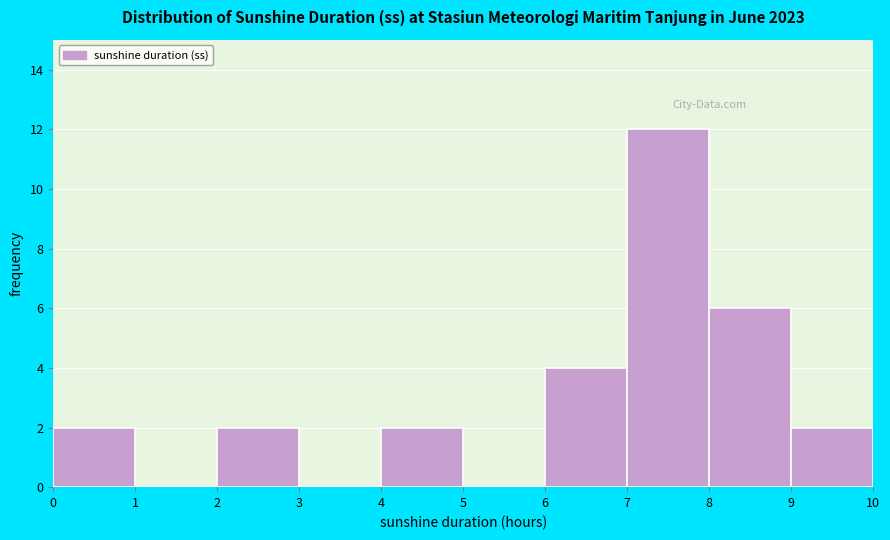

Reading left to right, transcribe this chart: for each bar, give the range it covers on the x-axis and its height. The values are not printed on the chart, so give them approximately, as read against the axis.

0 to 1: 2
1 to 2: 0
2 to 3: 2
3 to 4: 0
4 to 5: 2
5 to 6: 0
6 to 7: 4
7 to 8: 12
8 to 9: 6
9 to 10: 2